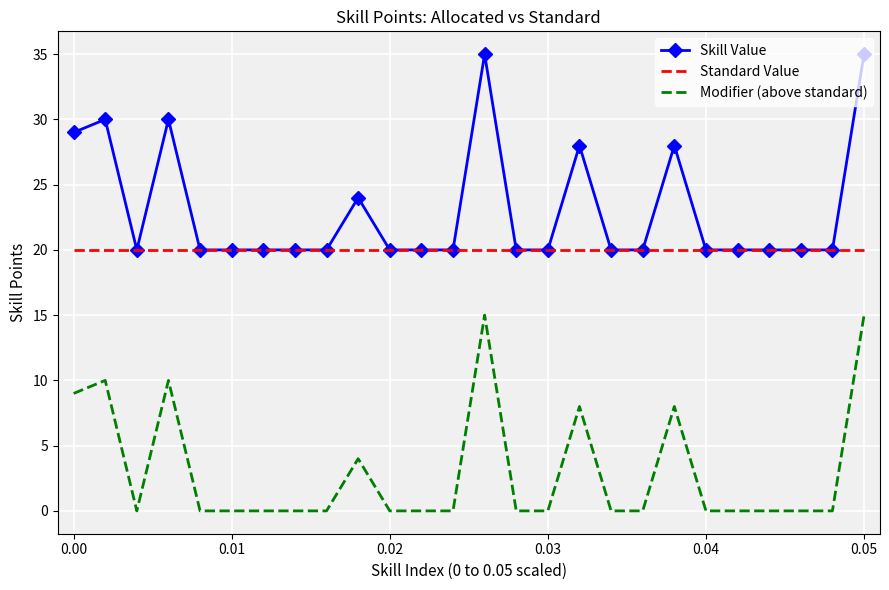

What is the greatest value displayed?

35